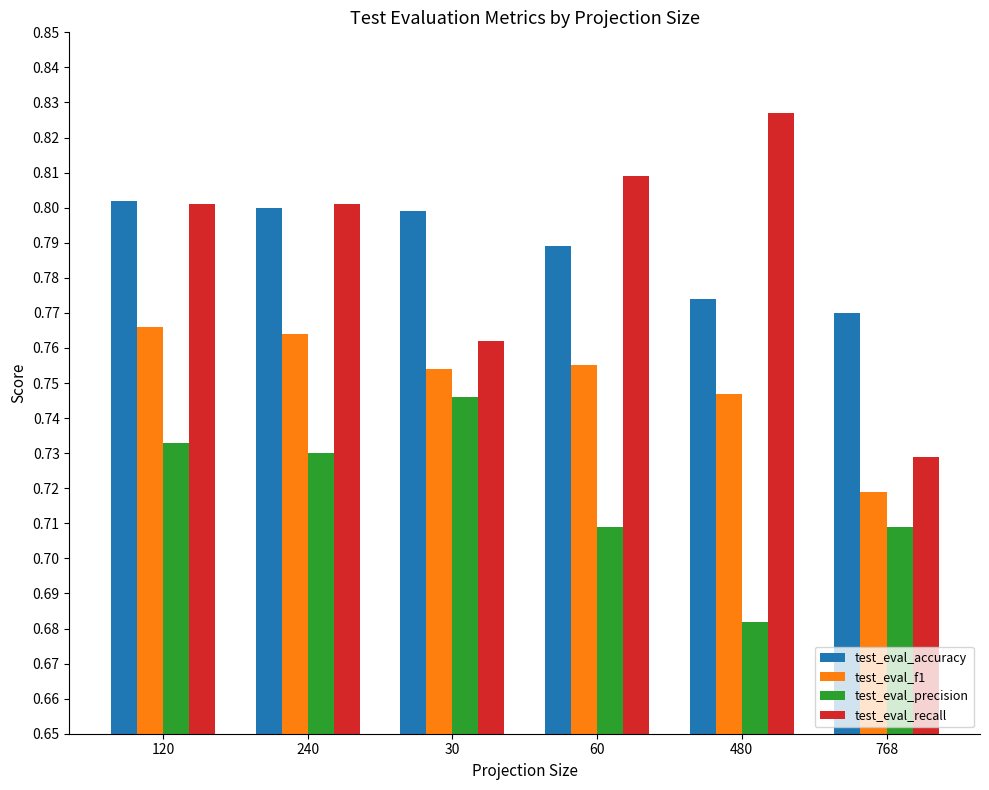

At which label is test_eval_f1 closest to 0?

768